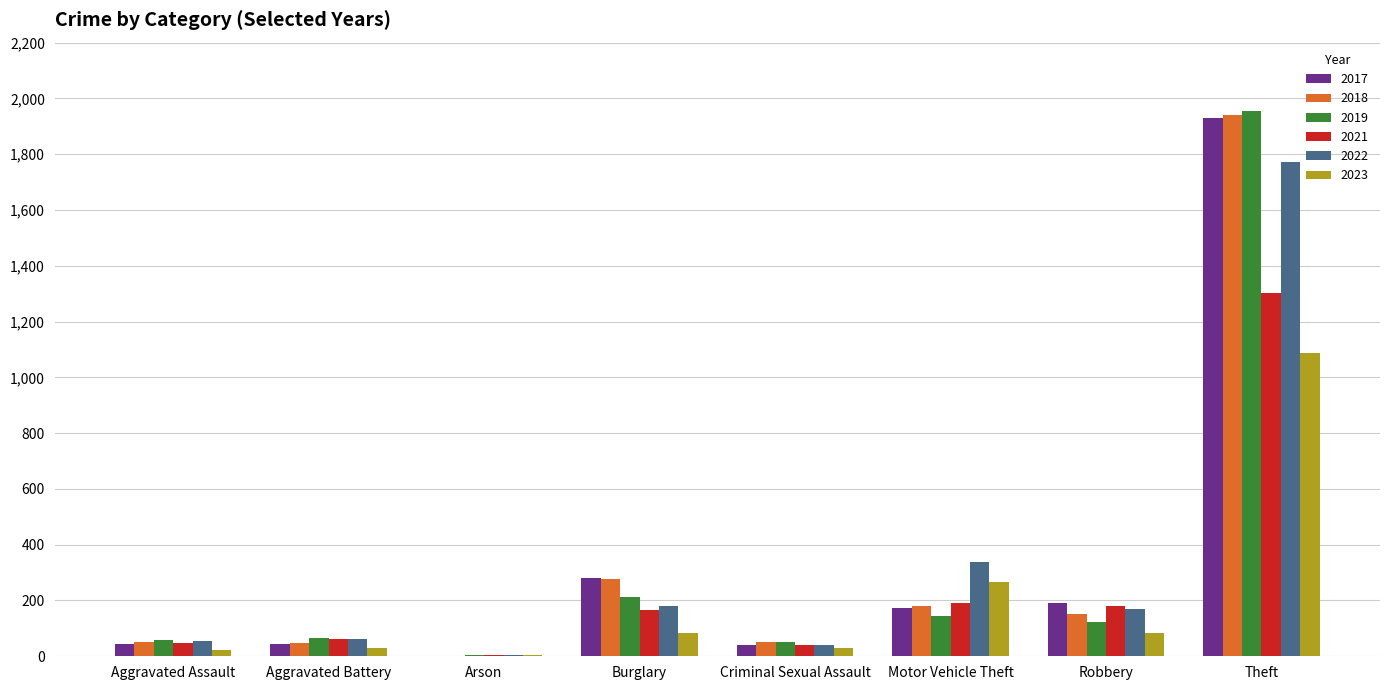

Which label corresponds to the largest value in the chart?

Theft